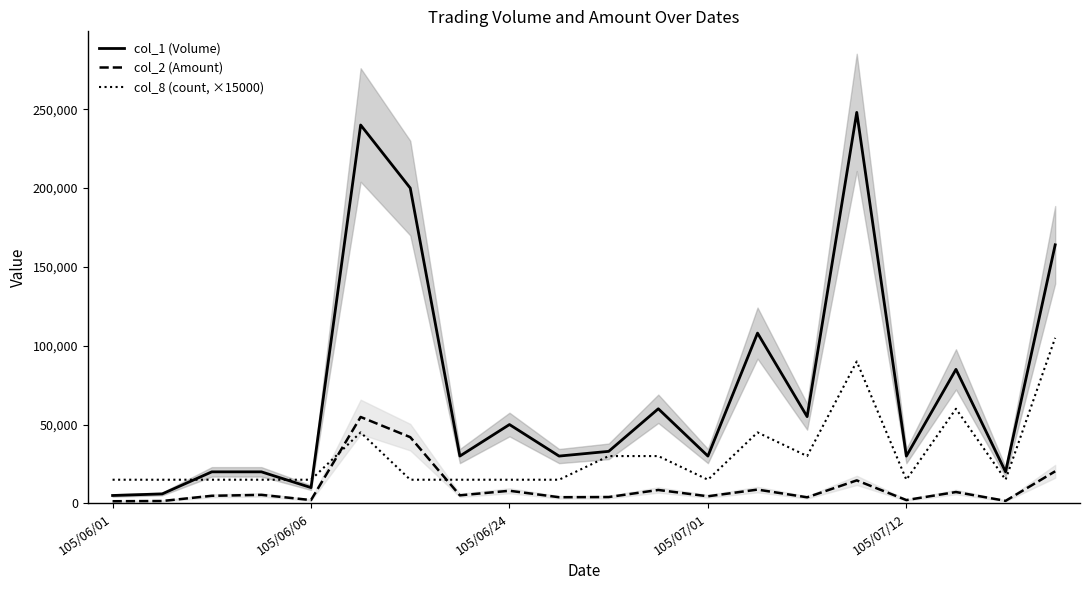

The value of col_8 (count, ×15000) at 105/06/06 is 15000. True or false?

True